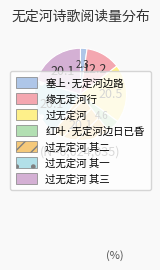

To the nearest percent, what percentage of the pie is 红叶·无定河边日已昏?

5%